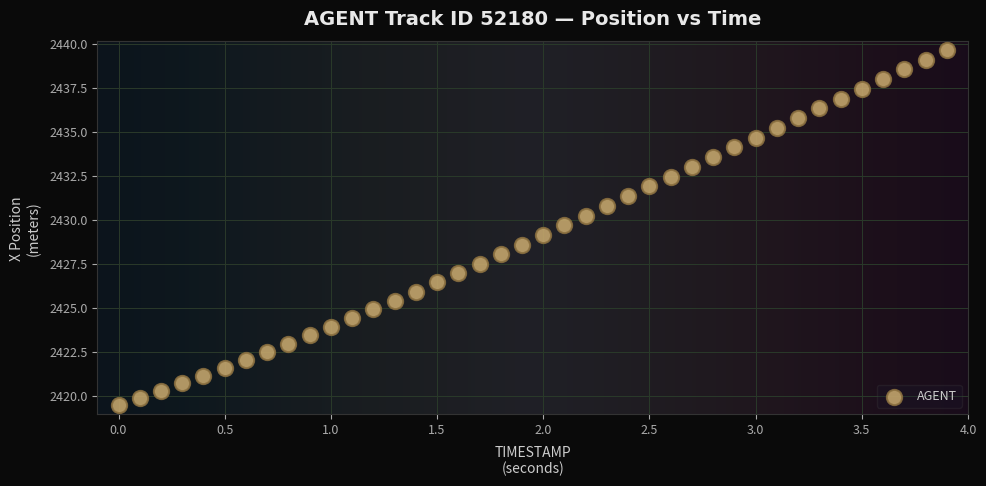

What is the range of Y values (max minus min)?

20.2